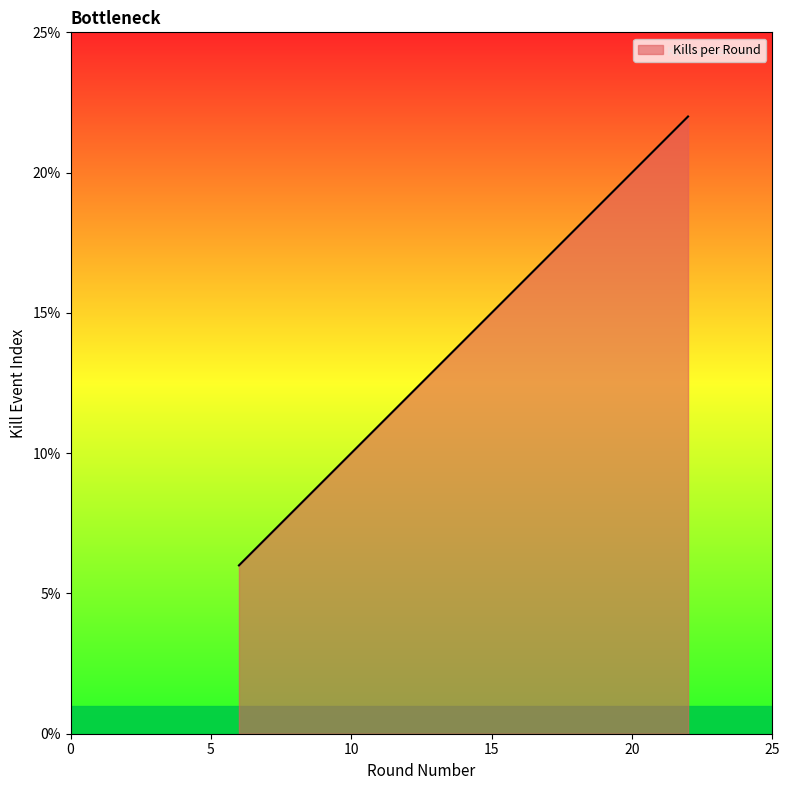

True or false: there are more than 0 points higher than both neighbors.

False